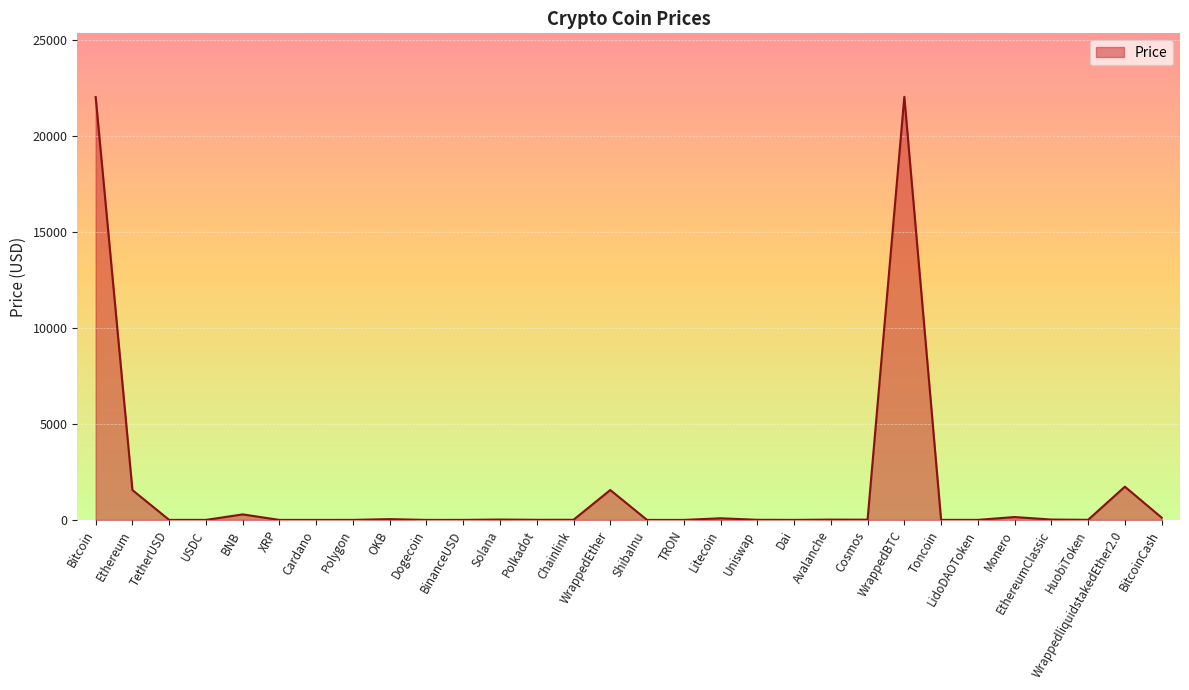

What is the difference between the maximum and minimum values?

22028.1